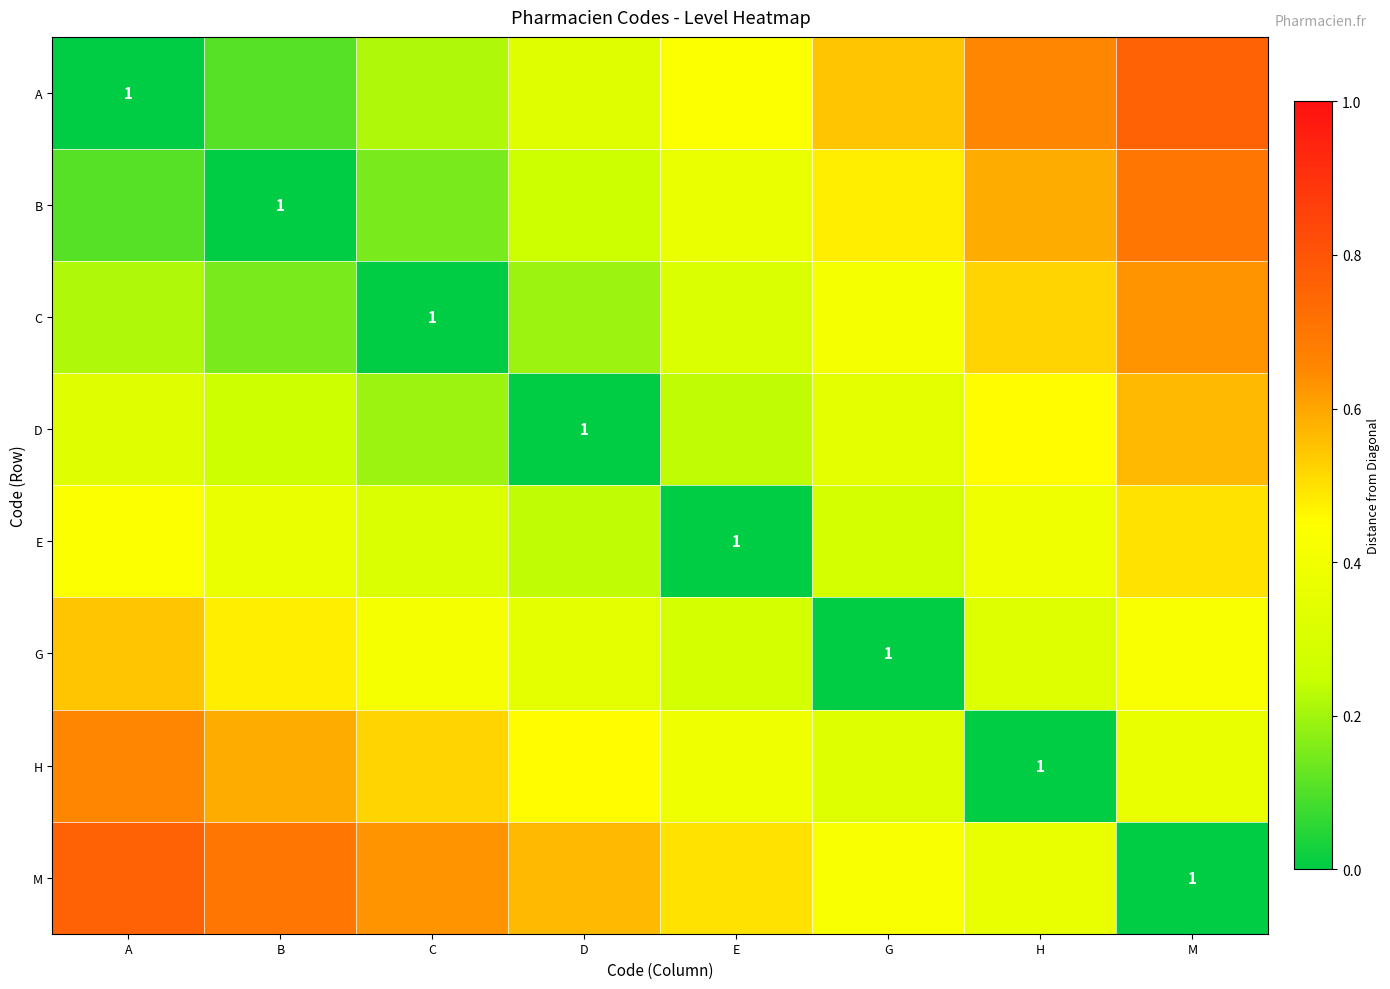

At which label does A reach its minimum?

A